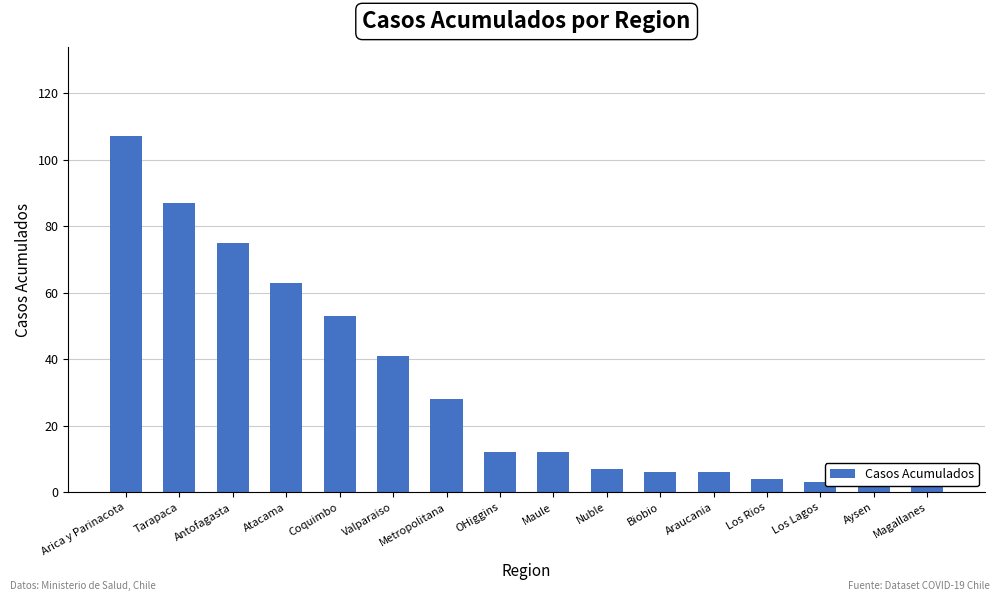

Reading right to left, what are all the values shown in this chart?

2	3	3	4	6	6	7	12	12	28	41	53	63	75	87	107